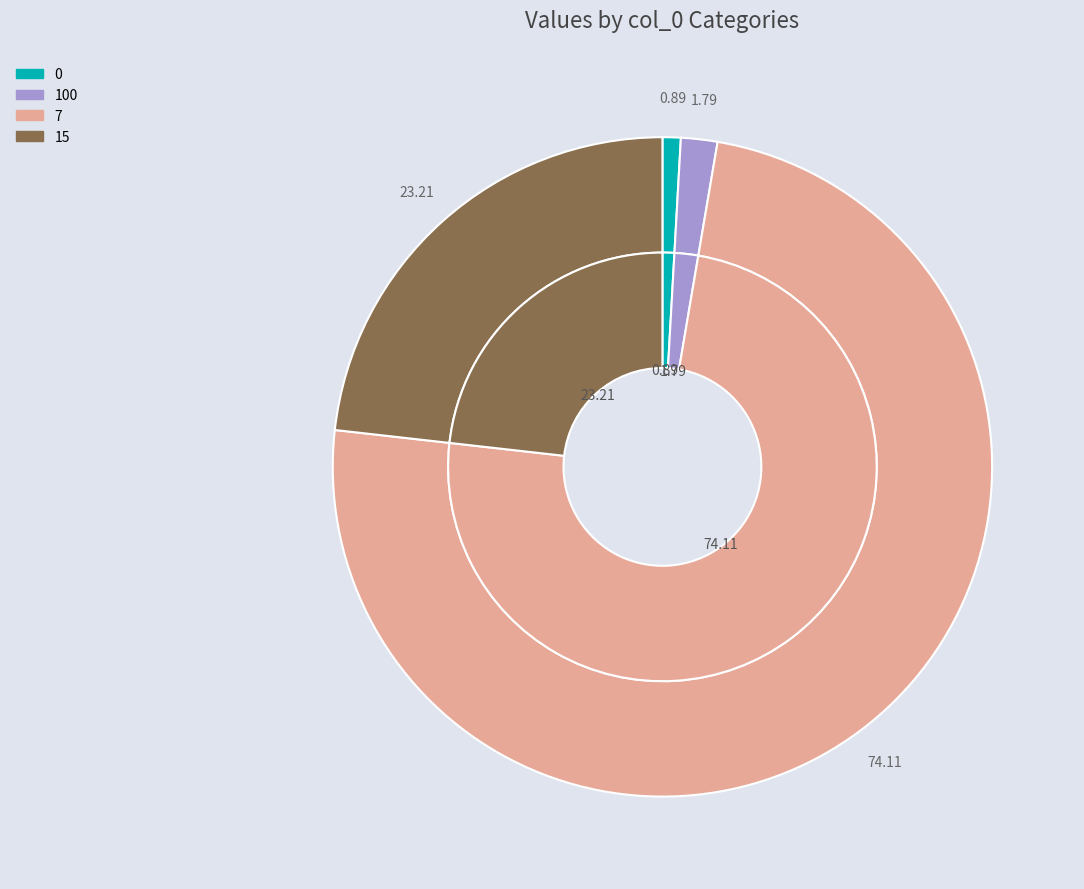

Combined, do 15 and 100 account for over 50%?

No